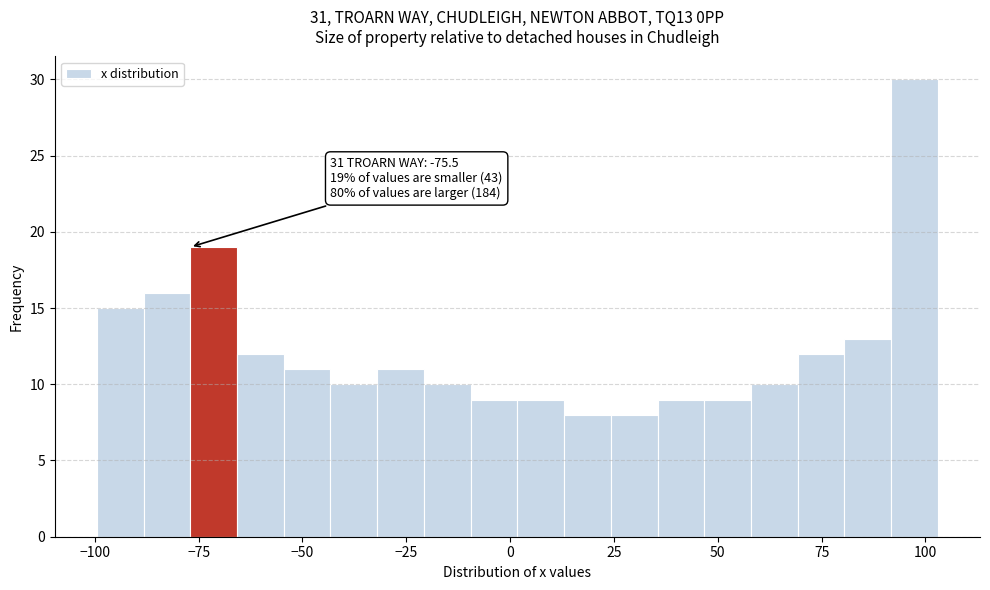

Read against the x-axis, roughly where is the centre of the tallest bar?

95